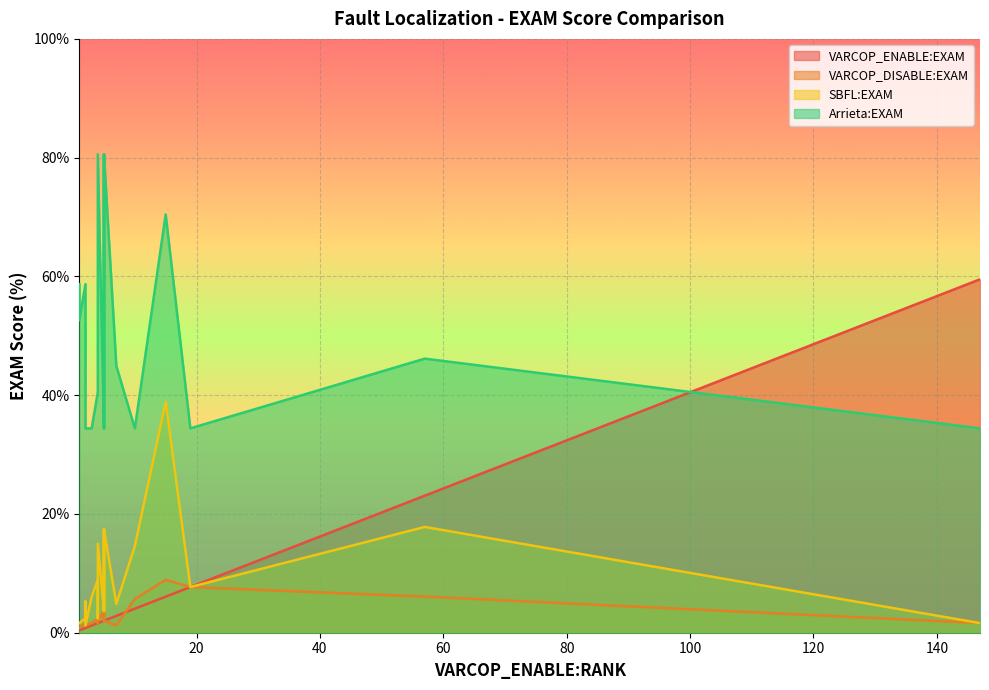

True or false: VARCOP_DISABLE:EXAM and SBFL:EXAM intersect in this chart.

False